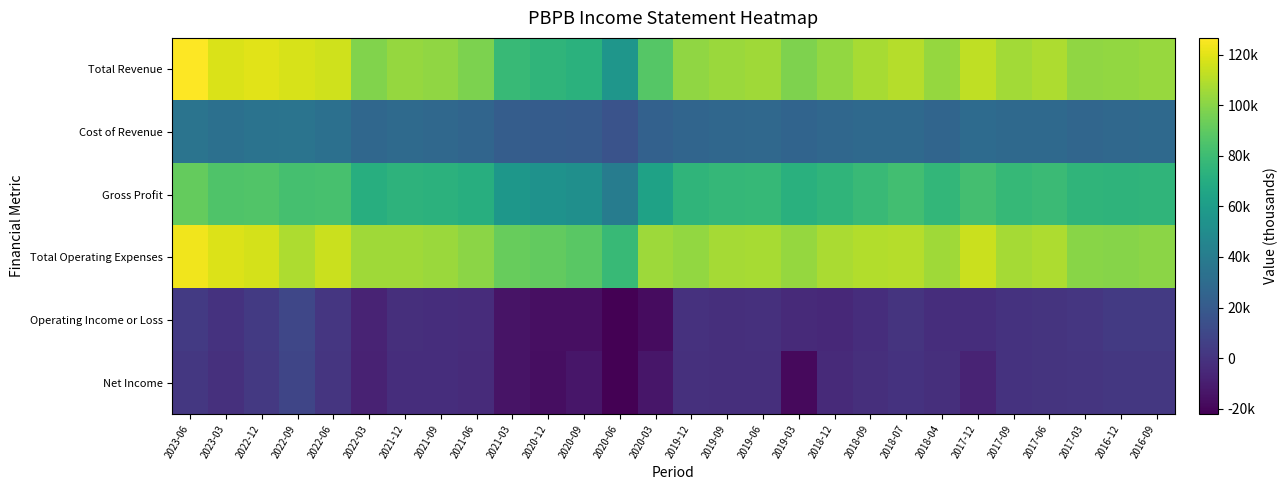

Reading left to right, list all the values displayed in this chart.

Total Revenue: 2023-06=126600	2023-03=118300	2022-12=120200	2022-09=117600	2022-06=116000	2022-03=98200	2021-12=102800	2021-09=101700	2021-06=97500	2021-03=78100	2020-12=74900	2020-09=72700	2020-06=56200	2020-03=87600	2019-12=101800	2019-09=104200	2019-06=105600	2019-03=98100	2018-12=102400	2018-09=107000	2018-07=110300	2018-04=102900	2017-12=112100	2017-09=106100	2017-06=108100	2017-03=101700	2016-12=102400	2016-09=103800
Cost of Revenue: 2023-06=34900	2023-03=32600	2022-12=34200	2022-09=34800	2022-06=32800	2022-03=27300	2021-12=29000	2021-09=28200	2021-06=26300	2021-03=21500	2020-12=21200	2020-09=20700	2020-06=16100	2020-03=24200	2019-12=26500	2019-09=27500	2019-06=28300	2019-03=26000	2018-12=27400	2018-09=28500	2018-07=28600	2018-04=26600	2017-12=29700	2017-09=28400	2017-06=28600	2017-03=26700	2016-12=27800	2016-09=28500
Gross Profit: 2023-06=91700	2023-03=85700	2022-12=86000	2022-09=82800	2022-06=83200	2022-03=70900	2021-12=73800	2021-09=73500	2021-06=71200	2021-03=56600	2020-12=53700	2020-09=52000	2020-06=40100	2020-03=63400	2019-12=75300	2019-09=76700	2019-06=77300	2019-03=72100	2018-12=75000	2018-09=78500	2018-07=81700	2018-04=76300	2017-12=82400	2017-09=77700	2017-06=79500	2017-03=75000	2016-12=74600	2016-09=75300
Total Operating Expenses: 2023-06=123300	2023-03=118700	2022-12=116900	2022-09=108200	2022-06=114900	2022-03=105600	2021-12=105100	2021-09=104300	2021-06=101000	2021-03=92200	2020-12=91000	2020-09=88800	2020-06=78000	2020-03=104600	2019-12=102600	2019-09=106400	2019-06=107100	2019-03=102800	2018-12=107700	2018-09=109700	2018-07=110300	2018-04=105500	2017-12=114900	2017-09=106700	2017-06=108000	2017-03=100400	2016-12=99600	2016-09=100900
Operating Income or Loss: 2023-06=3300	2023-03=-400	2022-12=3300	2022-09=9400	2022-06=1100	2022-03=-7400	2021-12=-2300	2021-09=-2600	2021-06=-3500	2021-03=-14100	2020-12=-16100	2020-09=-16100	2020-06=-21800	2020-03=-17000	2019-12=-800	2019-09=-2200	2019-06=-1500	2019-03=-4700	2018-12=-5300	2018-09=-2700	2018-07=0	2018-04=-2600	2017-12=-2800	2017-09=-600	2017-06=100	2017-03=1300	2016-12=2800	2016-09=2900
Net Income: 2023-06=2200	2023-03=-1300	2022-12=2700	2022-09=9000	2022-06=600	2022-03=-7900	2021-12=-2500	2021-09=-2900	2021-06=-3900	2021-03=-14500	2020-12=-16400	2020-09=-13400	2020-06=-22200	2020-03=-13300	2019-12=-1300	2019-09=-2400	2019-06=-1900	2019-03=-18400	2018-12=-4400	2018-09=-2000	2018-07=-400	2018-04=-2200	2017-12=-7300	2017-09=-200	2017-06=-100	2017-03=700	2016-12=2000	2016-09=1800